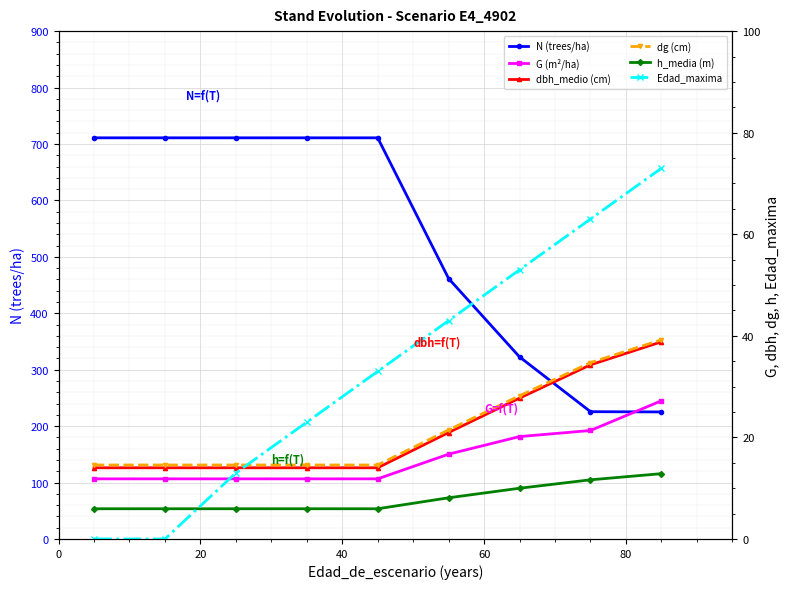

Which series has the largest range (max minus min)?

N (trees/ha)